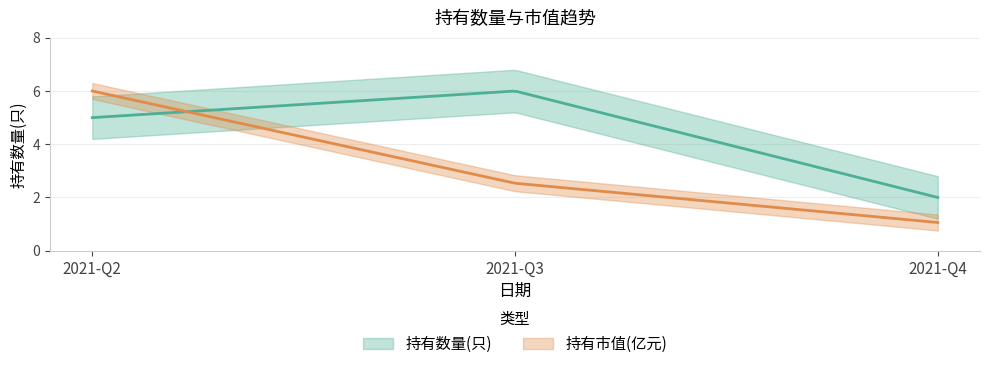

List the series in order of their peak value, highest first.

持有数量(只), 持有市值(亿元)